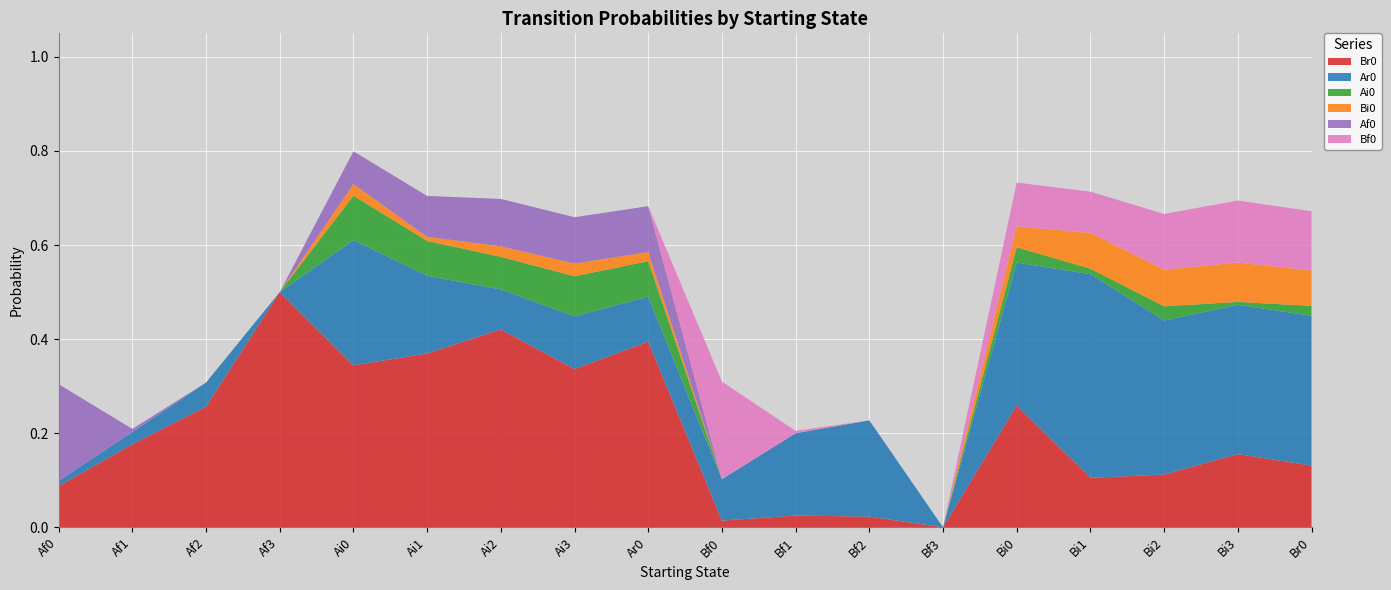

Reading left to right, list all the values displayed in this chart.

Br0: Af0=0.1	Af1=0.2	Af2=0.3	Af3=0.5	Ai0=0.3	Ai1=0.4	Ai2=0.4	Ai3=0.3	Ar0=0.4	Bf0=0.0	Bf1=0.0	Bf2=0.0	Bf3=0.0	Bi0=0.3	Bi1=0.1	Bi2=0.1	Bi3=0.2	Br0=0.1
Ar0: Af0=0.0	Af1=0.0	Af2=0.1	Af3=0.0	Ai0=0.3	Ai1=0.2	Ai2=0.1	Ai3=0.1	Ar0=0.1	Bf0=0.1	Bf1=0.2	Bf2=0.2	Bf3=0.0	Bi0=0.3	Bi1=0.4	Bi2=0.3	Bi3=0.3	Br0=0.3
Ai0: Af0=0.0	Af1=0.0	Af2=0.0	Af3=0.0	Ai0=0.1	Ai1=0.1	Ai2=0.1	Ai3=0.1	Ar0=0.1	Bf0=0.0	Bf1=0.0	Bf2=0.0	Bf3=0.0	Bi0=0.0	Bi1=0.0	Bi2=0.0	Bi3=0.0	Br0=0.0
Bi0: Af0=0.0	Af1=0.0	Af2=0.0	Af3=0.0	Ai0=0.0	Ai1=0.0	Ai2=0.0	Ai3=0.0	Ar0=0.0	Bf0=0.0	Bf1=0.0	Bf2=0.0	Bf3=0.0	Bi0=0.0	Bi1=0.1	Bi2=0.1	Bi3=0.1	Br0=0.1
Af0: Af0=0.2	Af1=0.0	Af2=0.0	Af3=0.0	Ai0=0.1	Ai1=0.1	Ai2=0.1	Ai3=0.1	Ar0=0.1	Bf0=0.0	Bf1=0.0	Bf2=0.0	Bf3=0.0	Bi0=0.0	Bi1=0.0	Bi2=0.0	Bi3=0.0	Br0=0.0
Bf0: Af0=0.0	Af1=0.0	Af2=0.0	Af3=0.0	Ai0=0.0	Ai1=0.0	Ai2=0.0	Ai3=0.0	Ar0=0.0	Bf0=0.2	Bf1=0.0	Bf2=0.0	Bf3=0.0	Bi0=0.1	Bi1=0.1	Bi2=0.1	Bi3=0.1	Br0=0.1